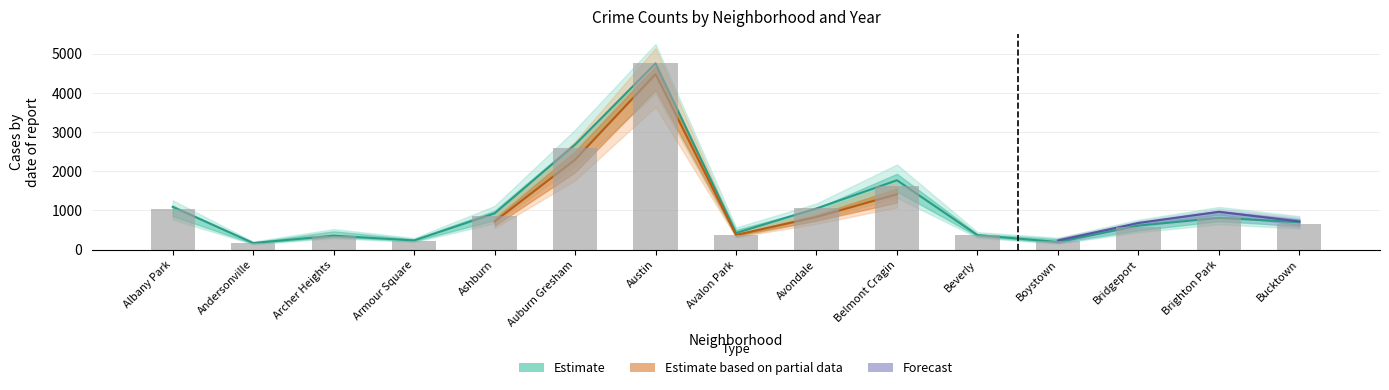

What position from the right is Avalon Park?

8